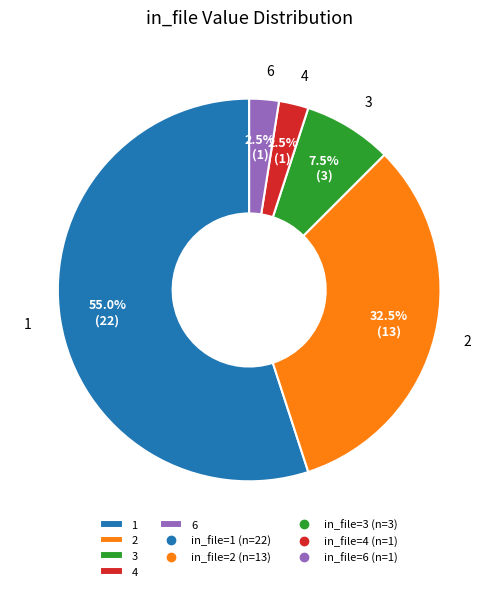

What percentage is NOT represented by 6?

97.5%